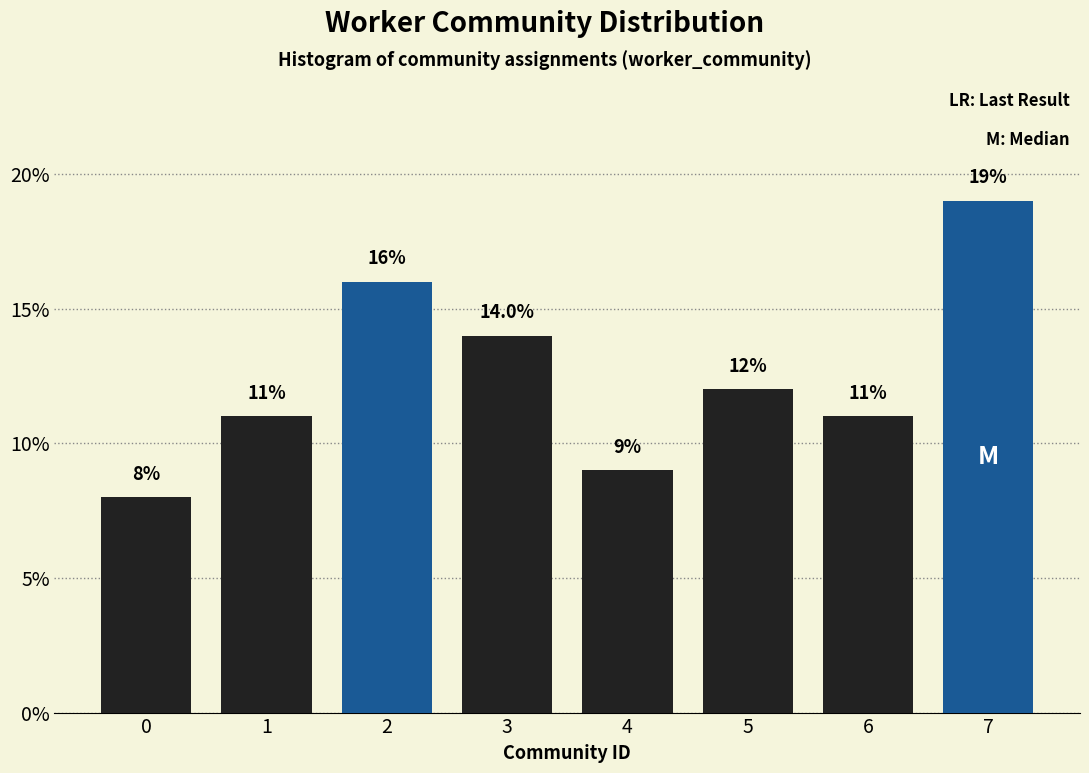

Reading right to left, what are all the values shown in this chart?

19.0	11.0	12.0	9.0	14.0	16.0	11.0	8.0